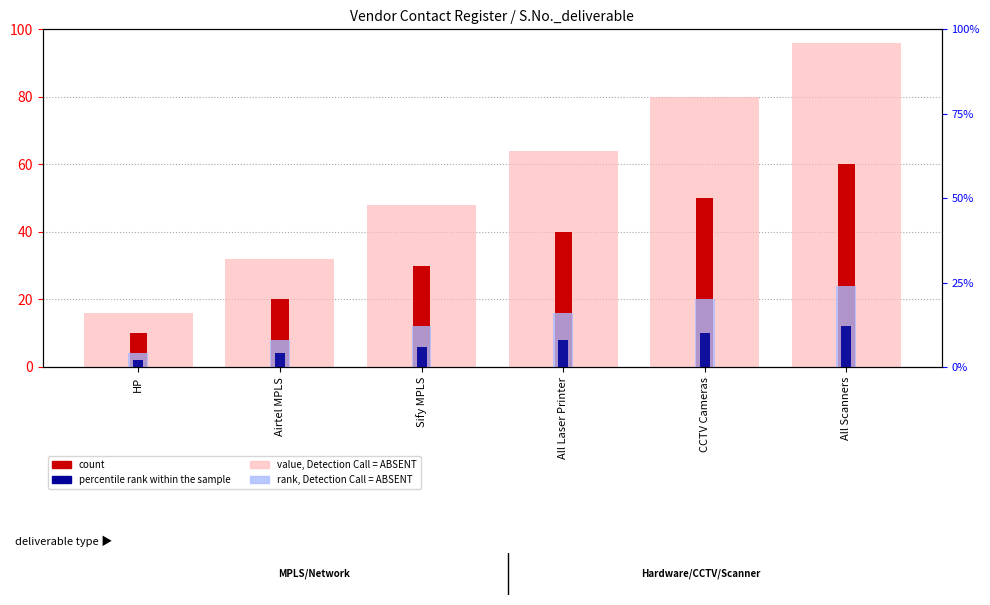

True or false: value, Detection Call = ABSENT has a value of 66 at All Scanners.

False